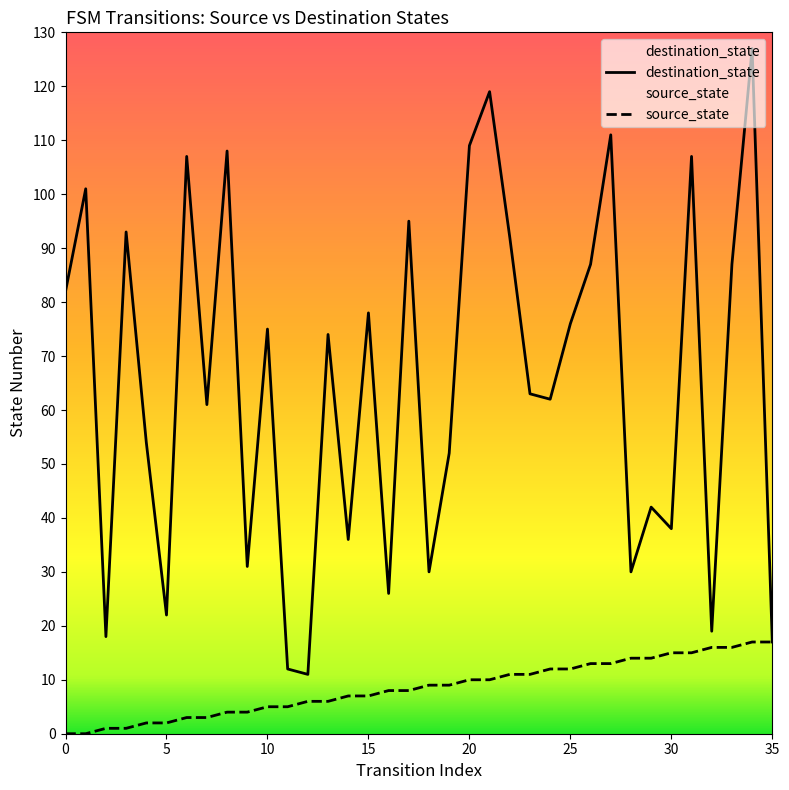

What is the value of the source_state point at the 18th from the left?

8